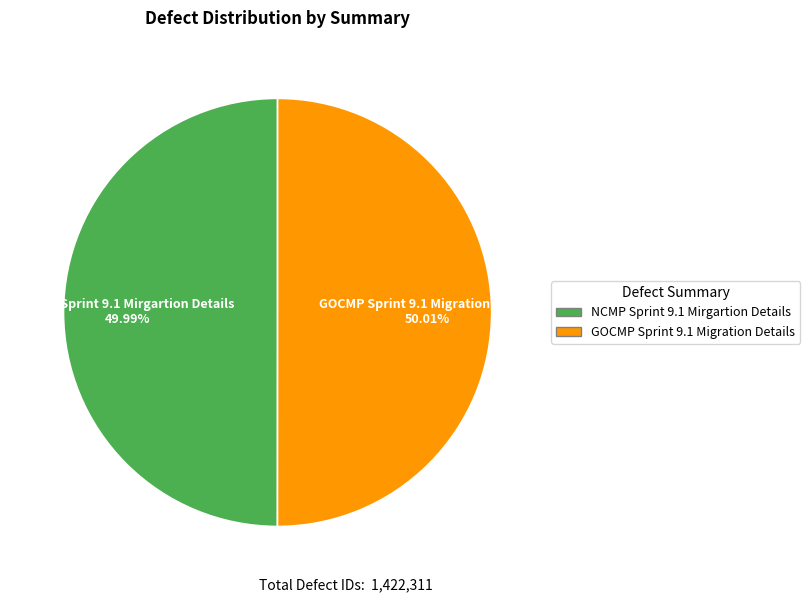

How many segments does this pie chart have?

2